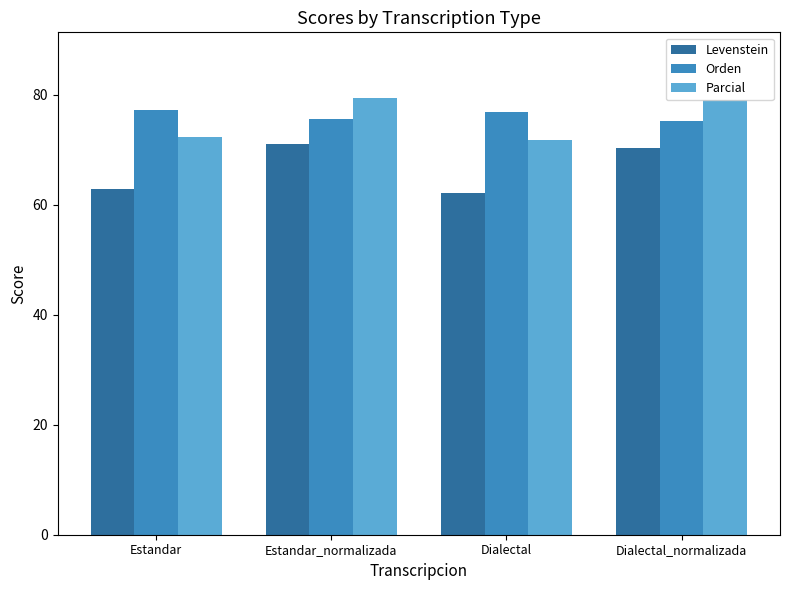

Rank the series at Dialectal_normalizada from lowest to highest value.

Levenstein, Orden, Parcial